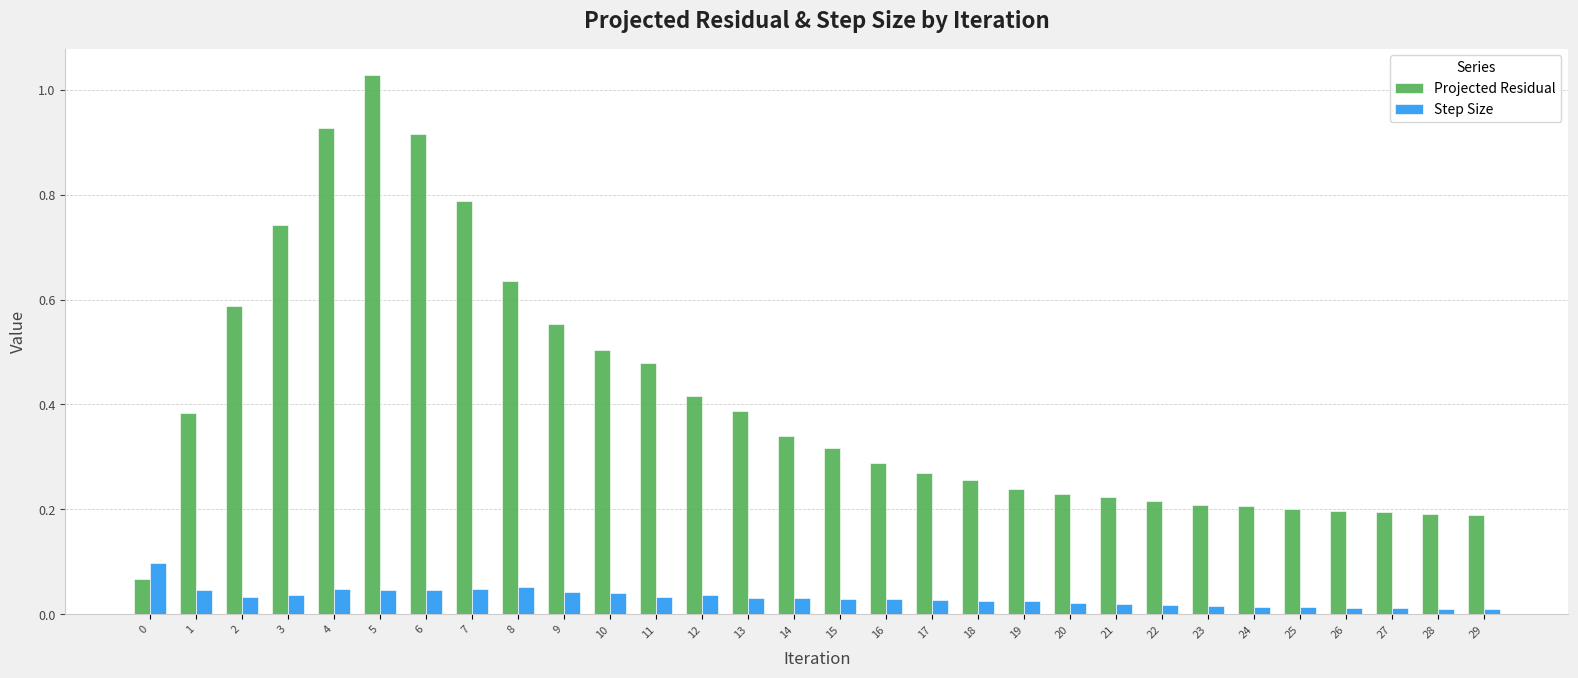

Rank the series by their maximum value, from highest to lowest.

Projected Residual, Step Size